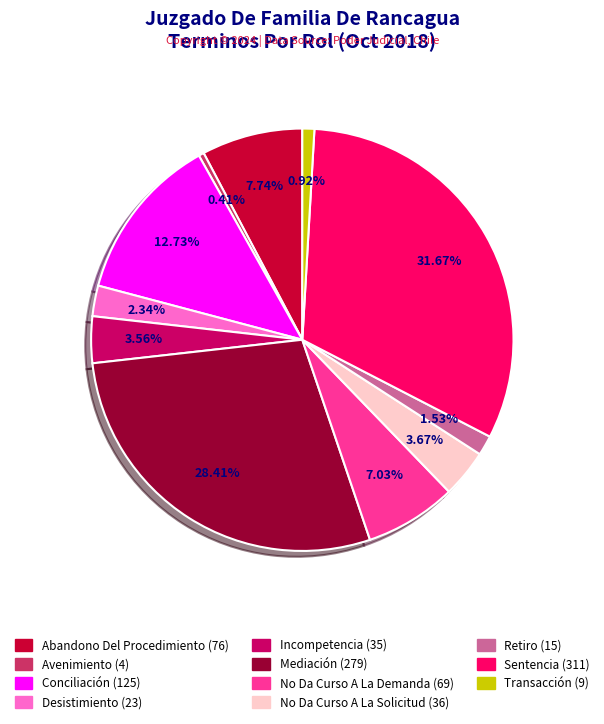

Between No Da Curso A La Solicitud and Sentencia, which is larger?

Sentencia